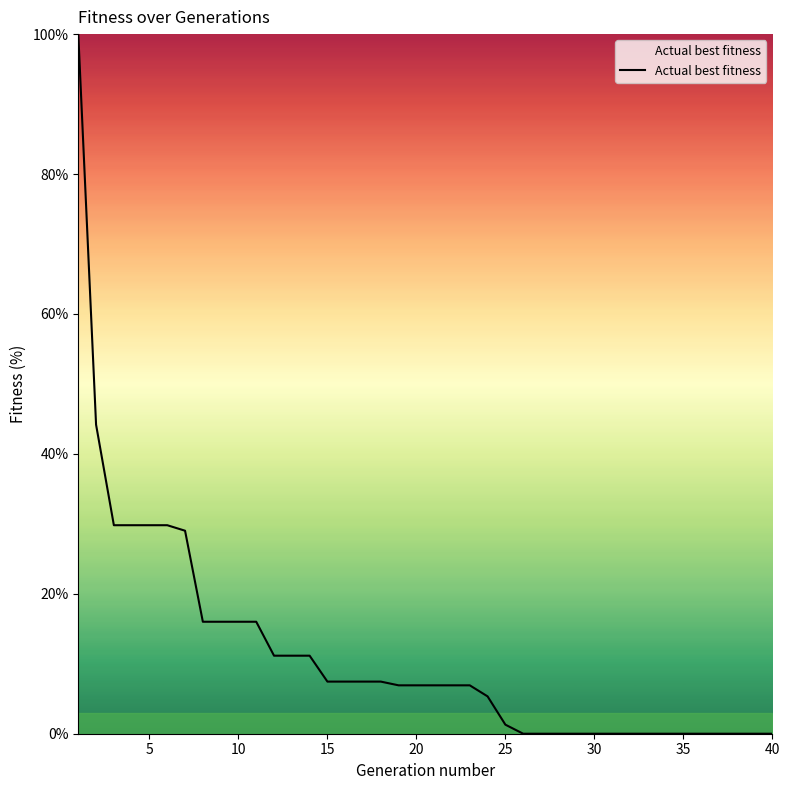

What is the maximum value shown in the chart?

100.0